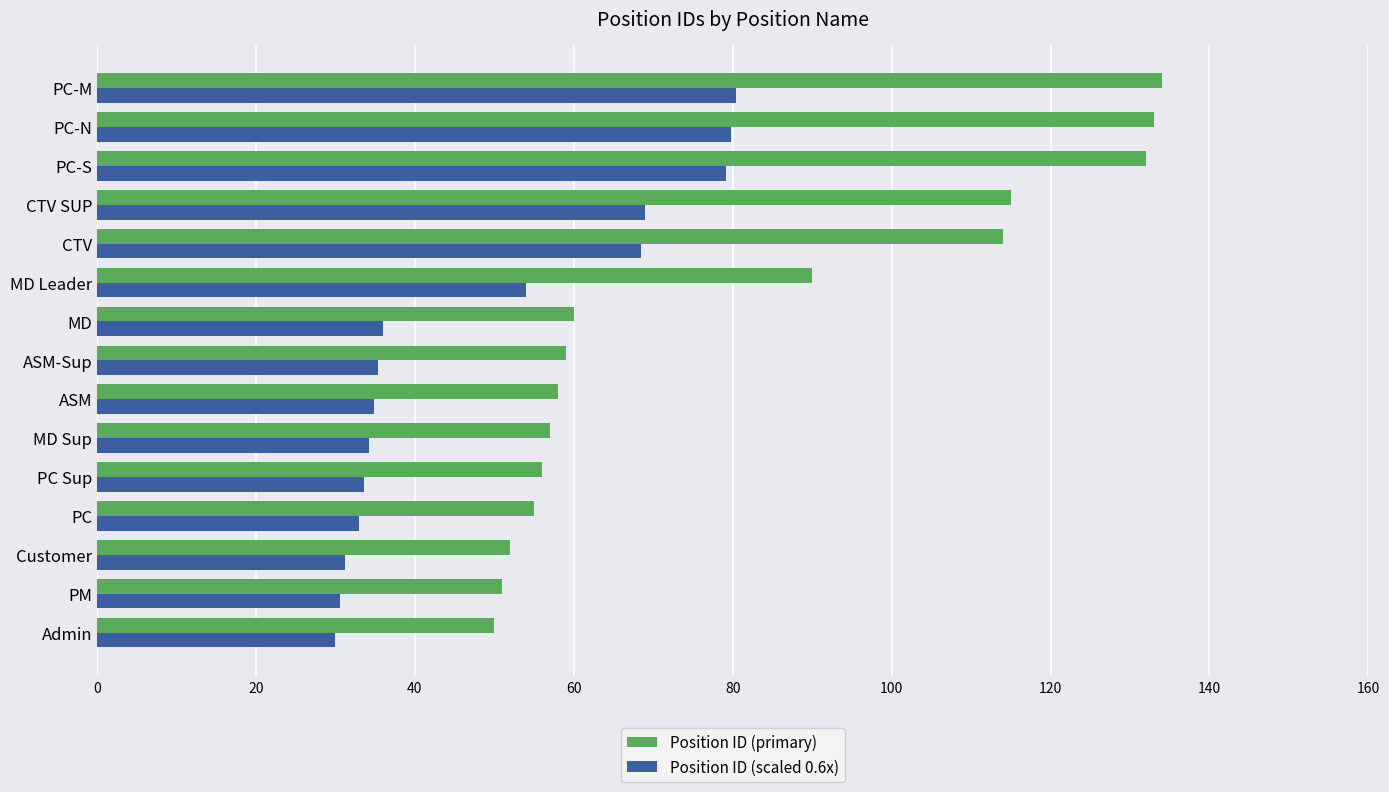

What is the minimum value for Position ID (scaled 0.6x)?

30.0